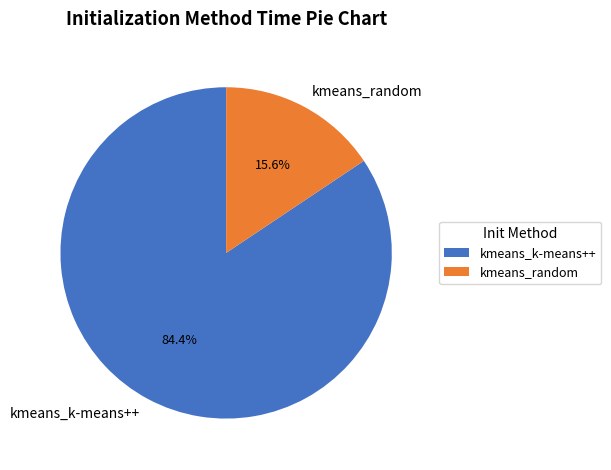

To the nearest percent, what portion does kmeans_k-means++ represent?

84%